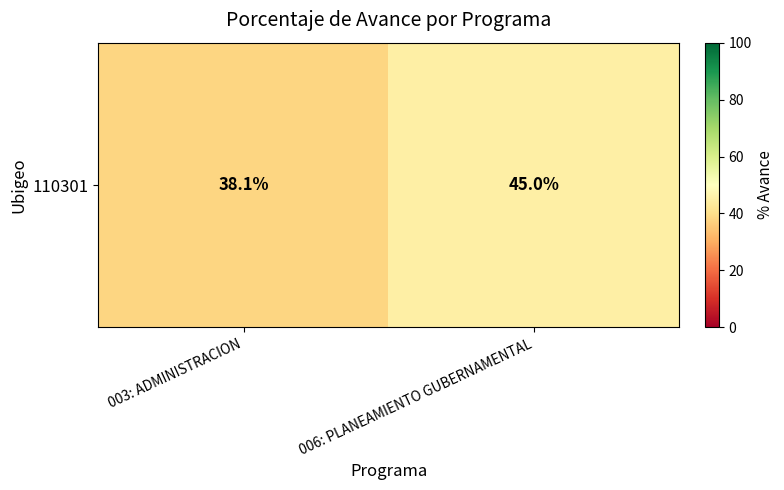

At which label is the value closest to 41?

003: ADMINISTRACION